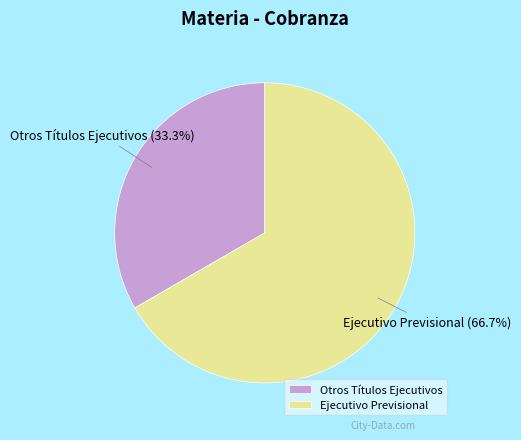

Combined, do Otros Títulos Ejecutivos and Ejecutivo Previsional account for over 50%?

Yes